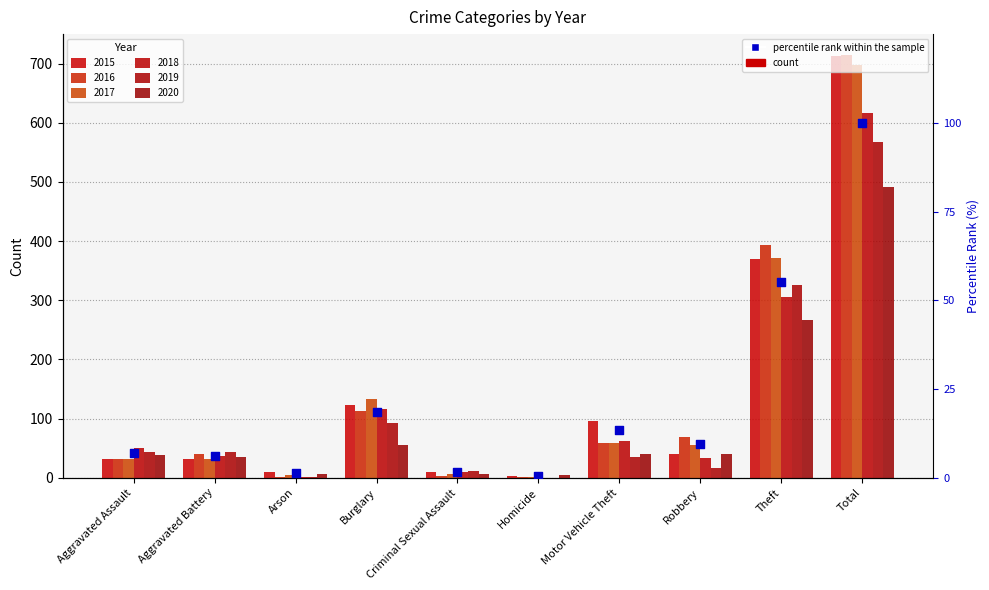

What is the change in value from Arson to Robbery?

+8.4